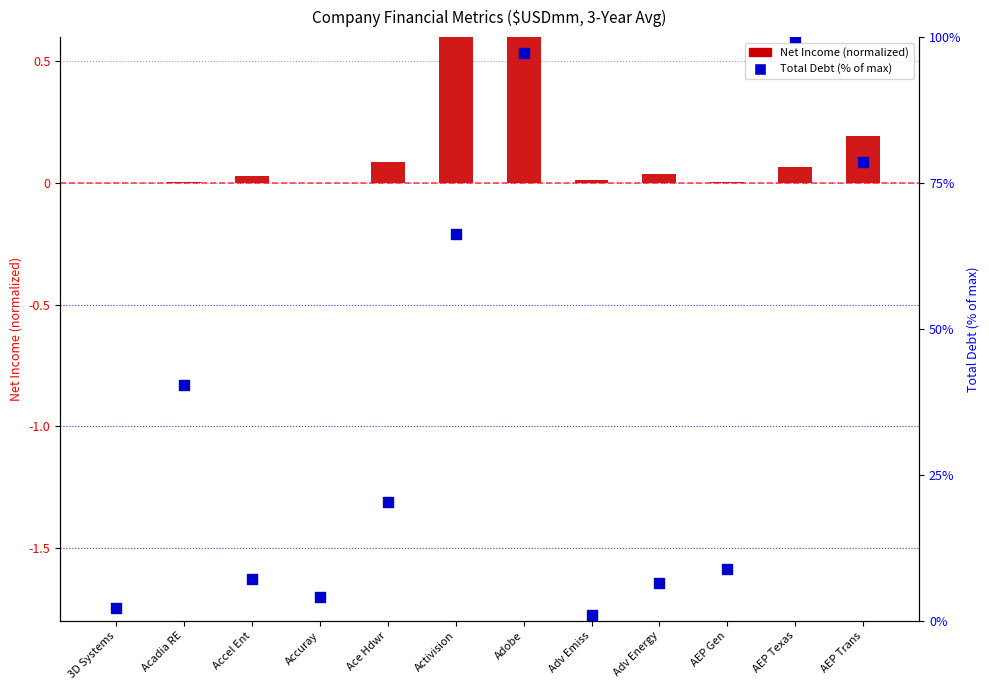

At how many categories does at least one series exceed 39?

5